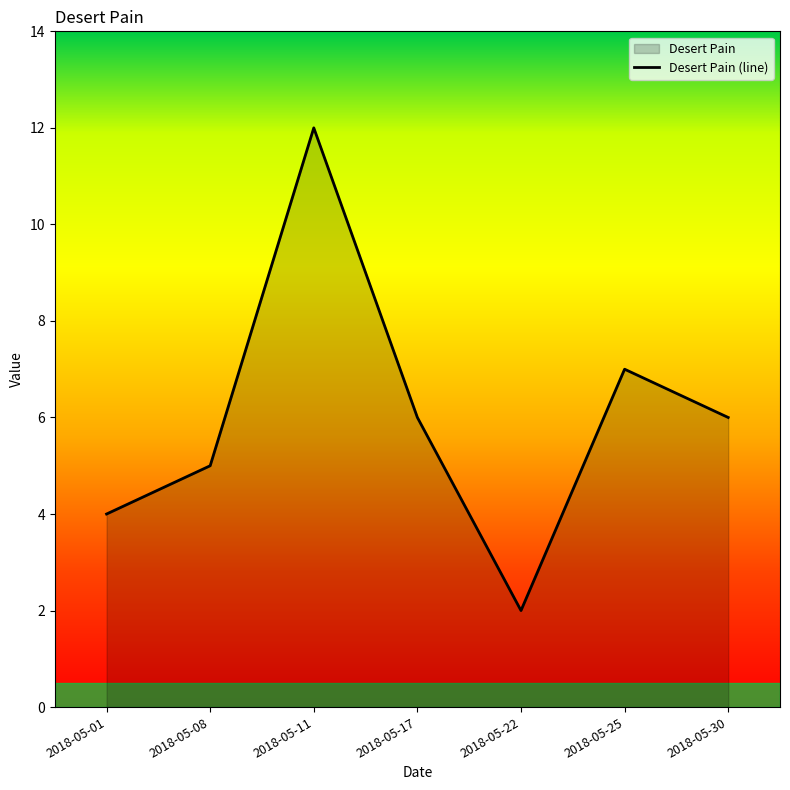

Approximately how many times larger is the value at 2018-05-22 compared to 2018-05-08?

0.4